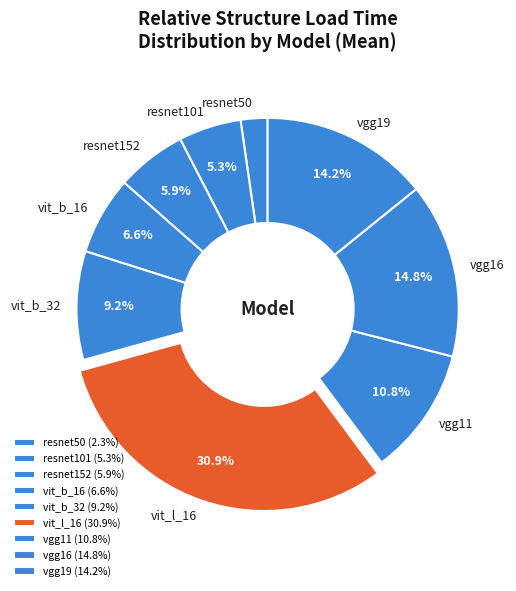

How much of the chart is everything except resnet101?

94.7%